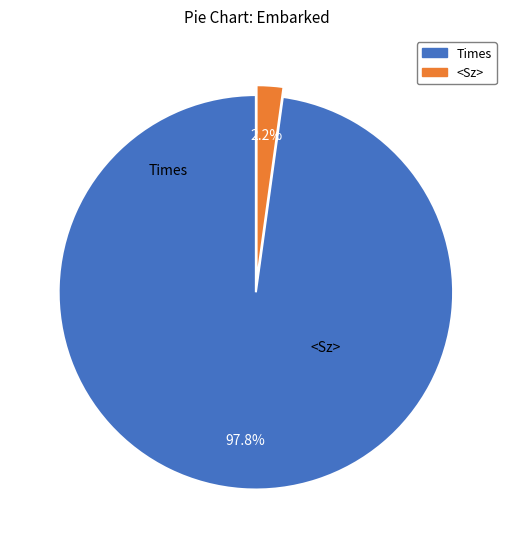

Does any single category account for the majority?

Yes